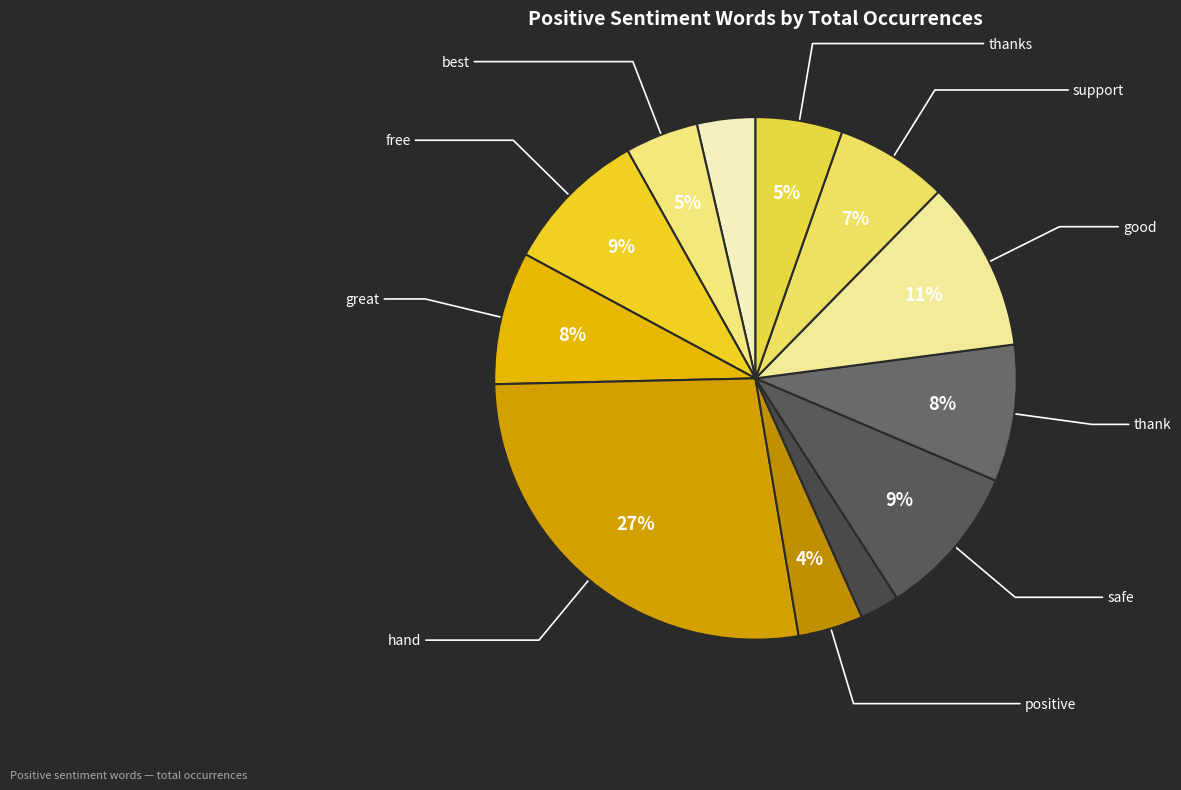

How many segments does this pie chart have?

12